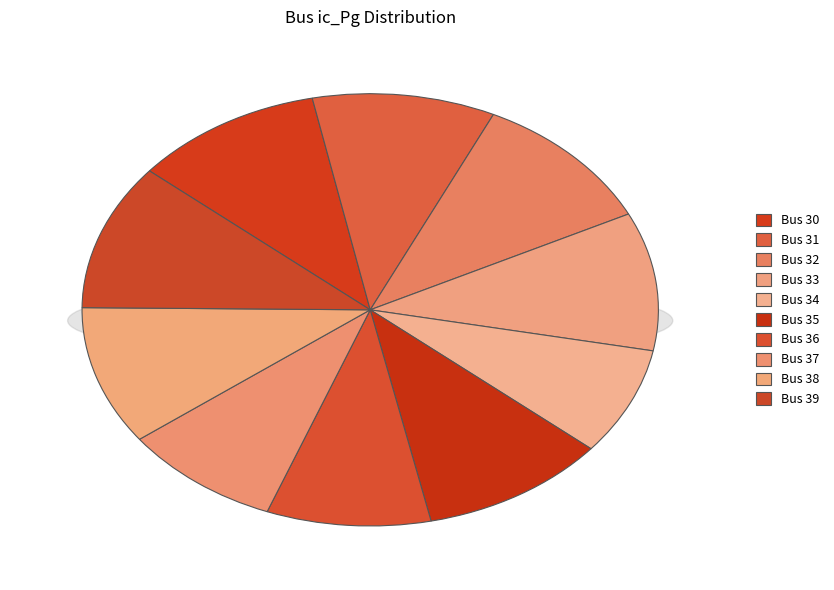

To the nearest percent, what portion does 38 represent?

10%